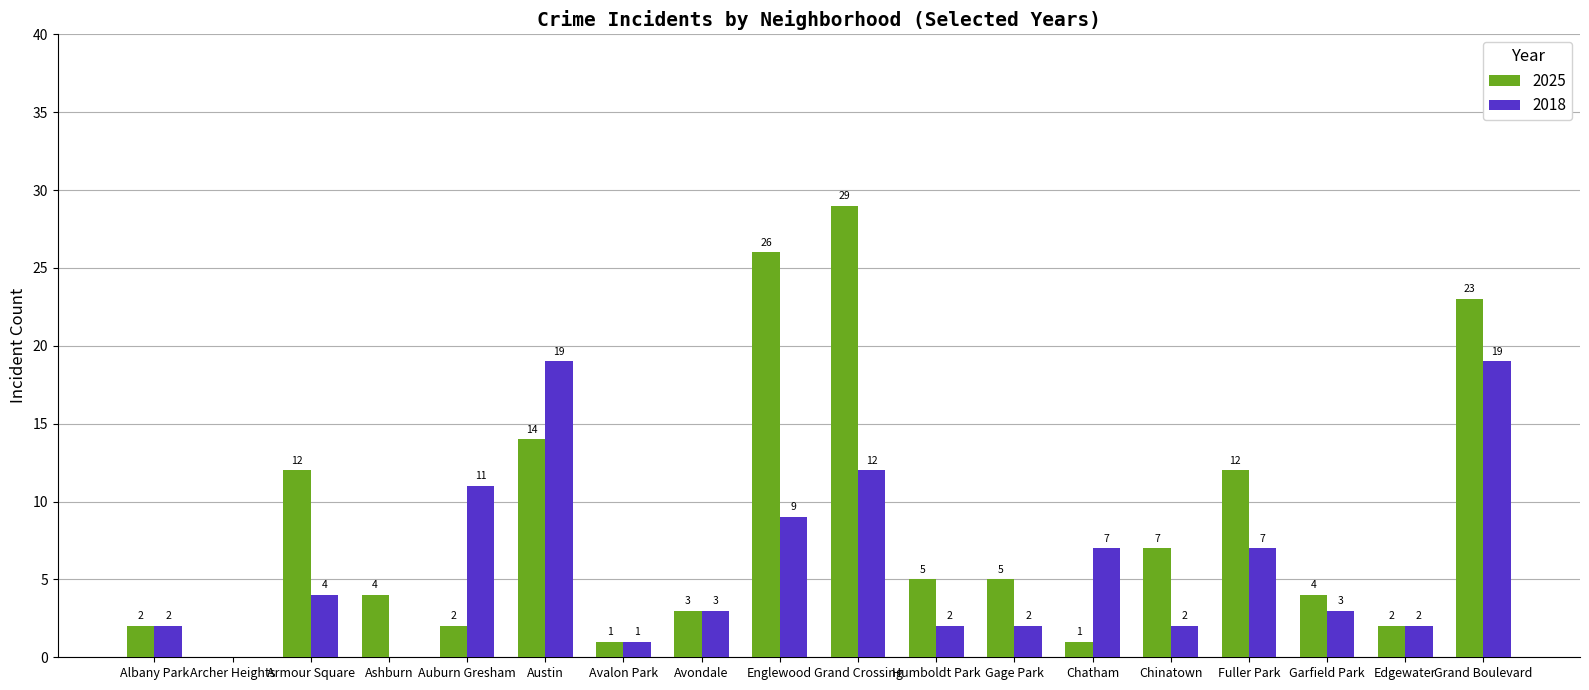

What is the sum of the 2025 values at Englewood and Garfield Park?

30